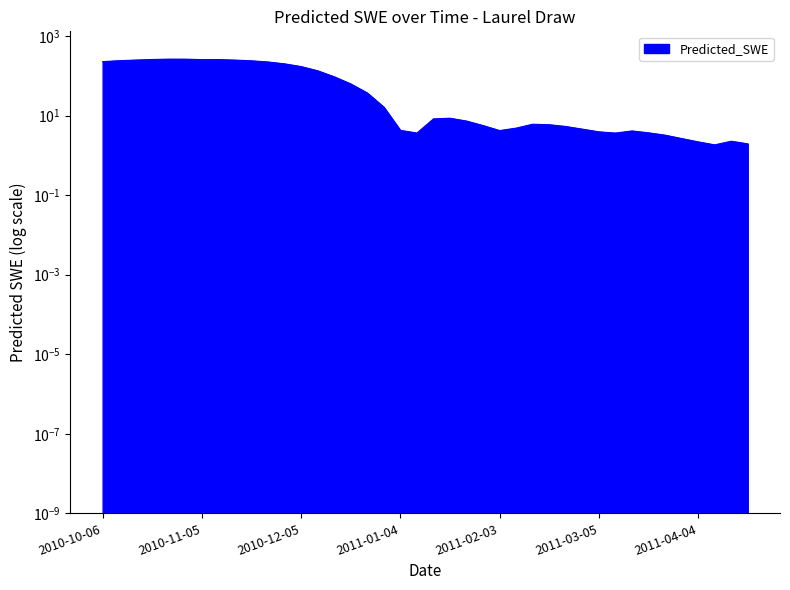

What is the value of the 40th point from the left?

1.9